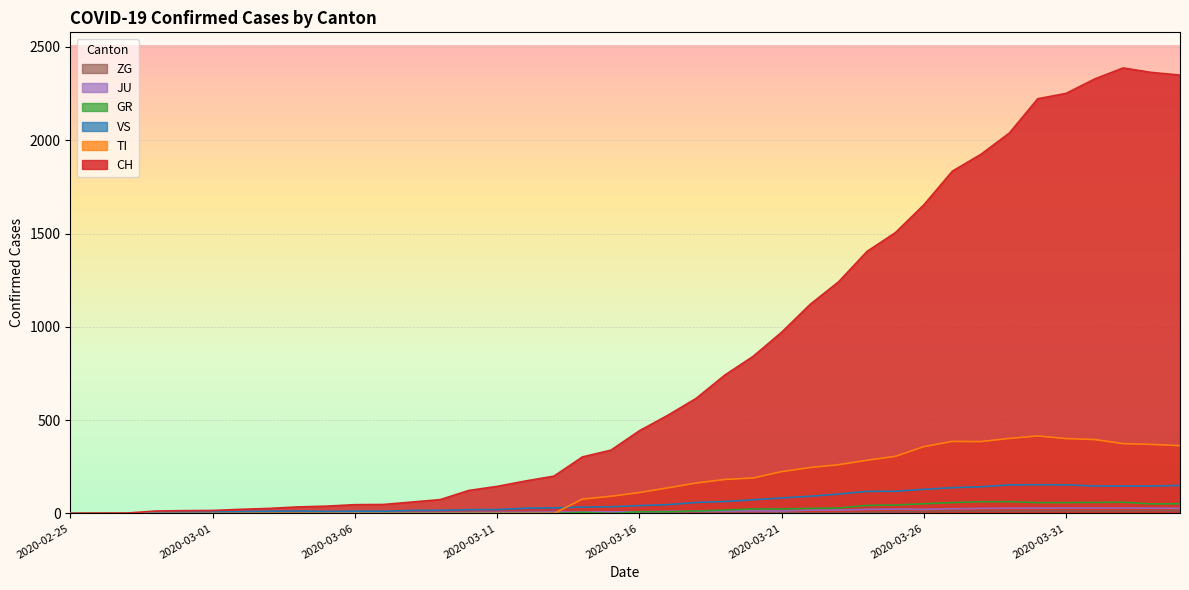

How many interior local valleys does the JU series have?

2